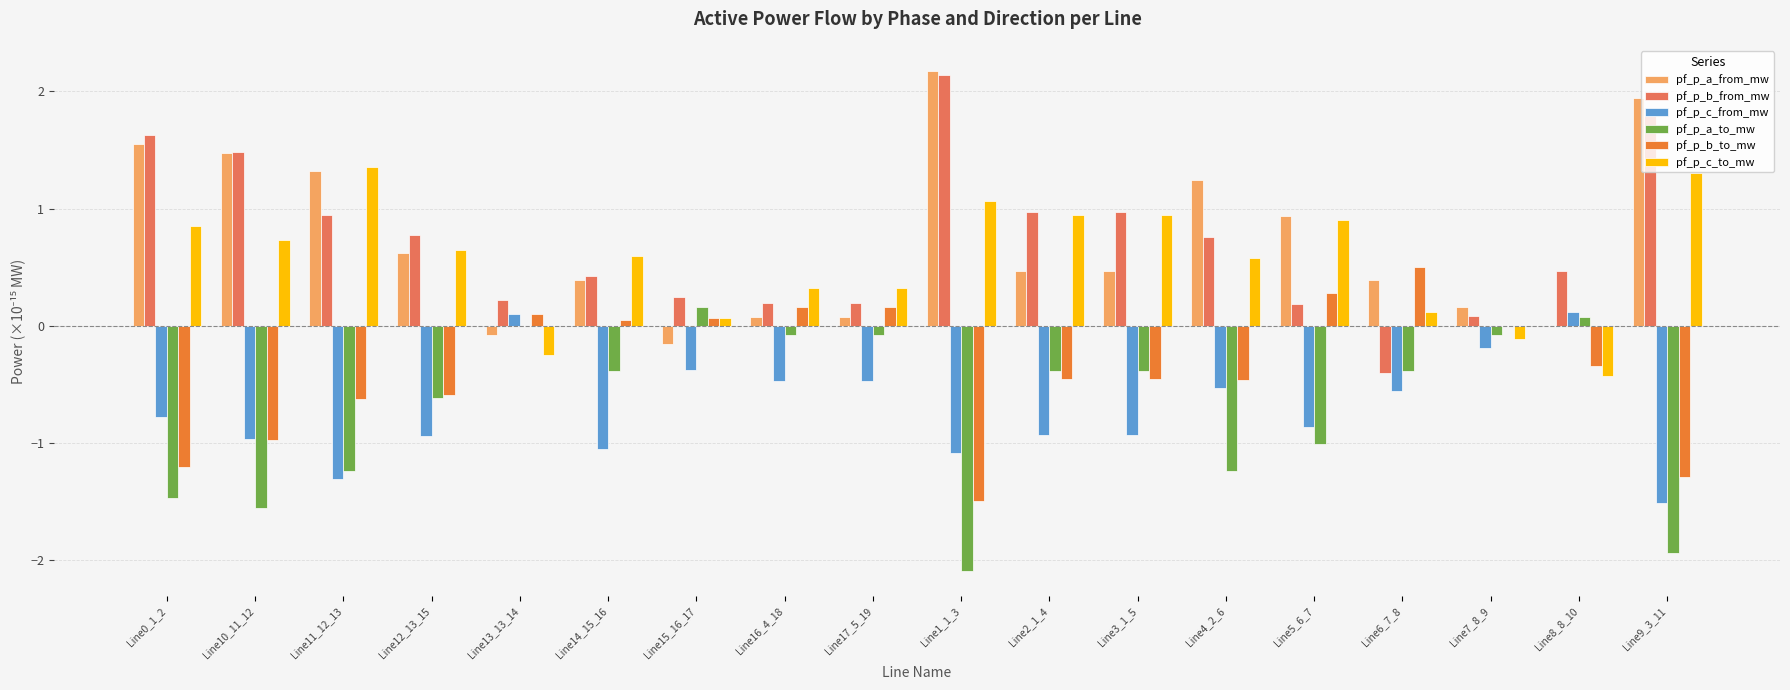

What is the total value across all series at Line5_6_7?

0.4